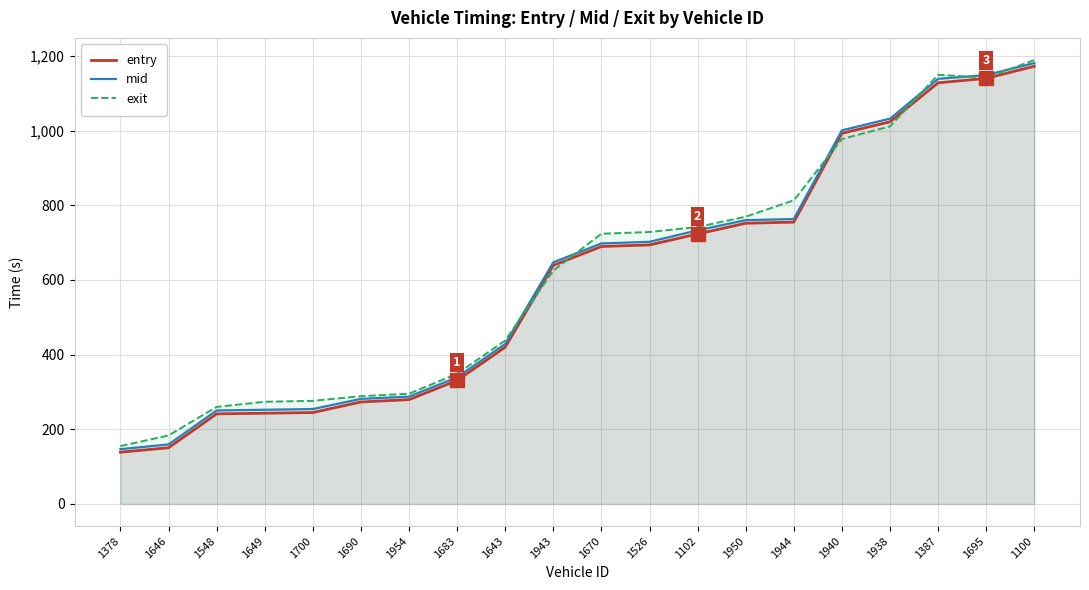

Between 1548 and 1643, which series saw the biggest shift?

entry